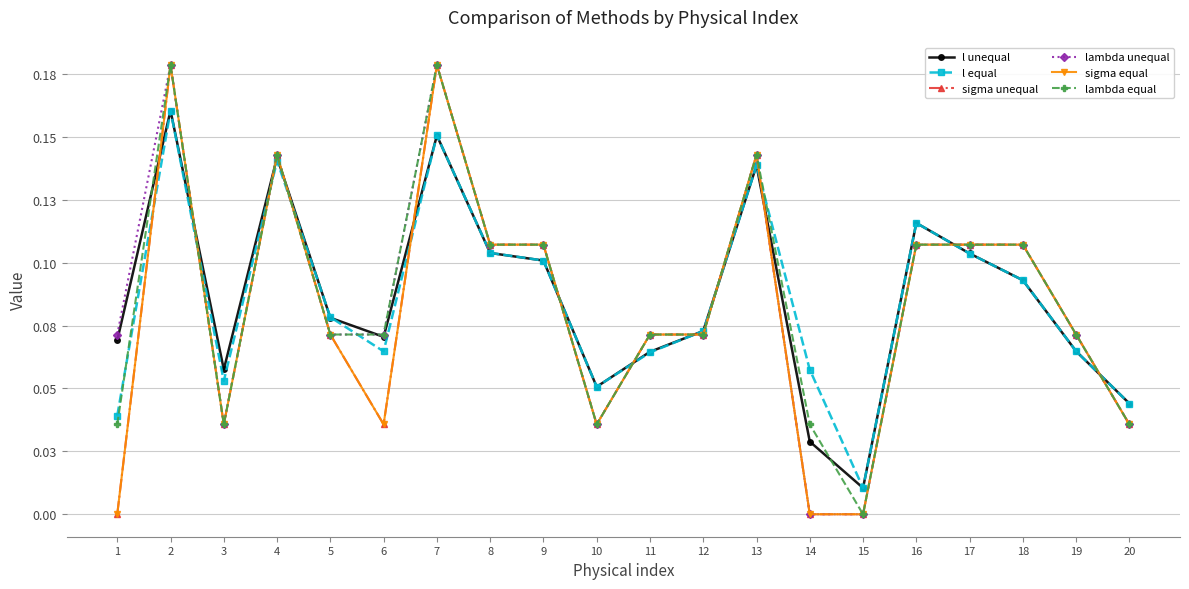

What is the maximum value shown in the chart?

0.2